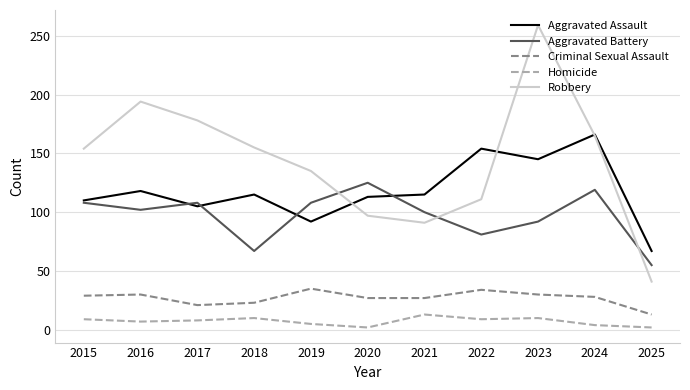

True or false: Homicide and Aggravated Battery cross at least once.

False